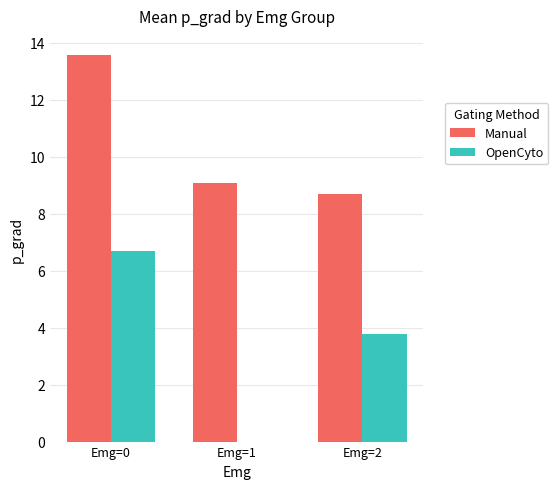

Is it true that OpenCyto equals 3.8 at Emg=2?

True